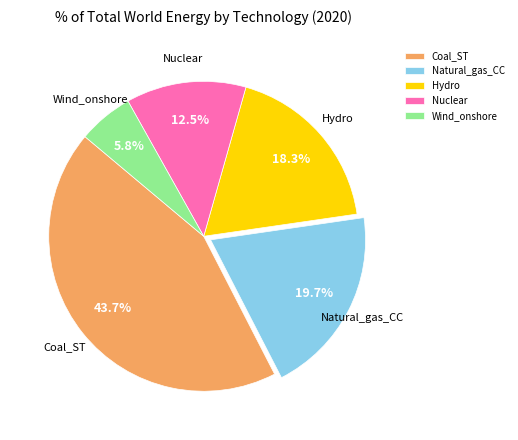

Is the sum of Wind_onshore and Coal_ST greater than half?

No